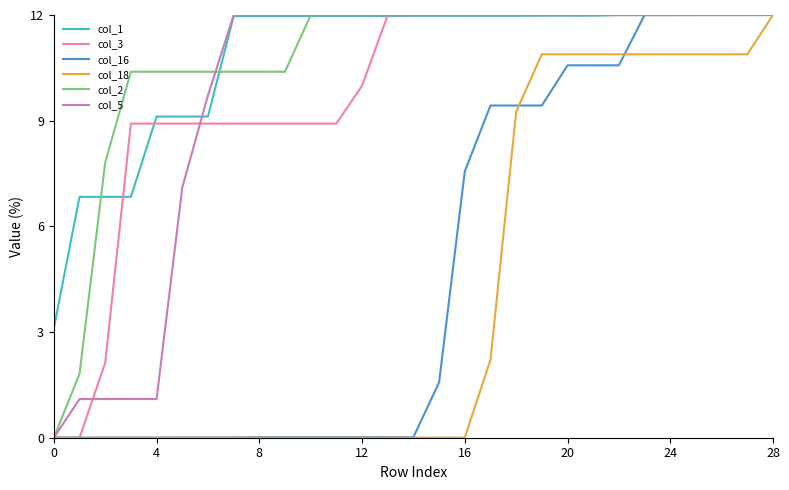

What is the greatest value displayed?

12.0